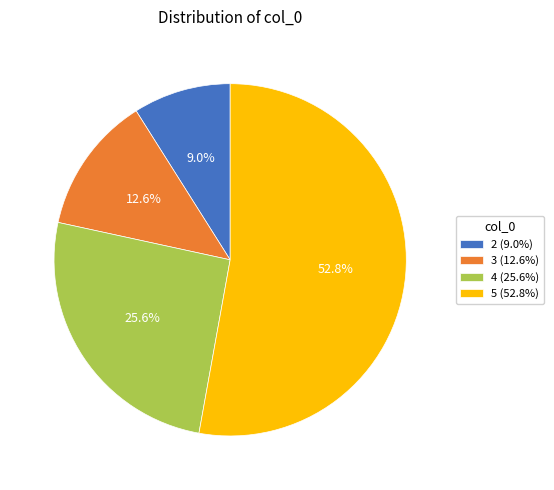

What is the smallest slice in the pie chart?

2